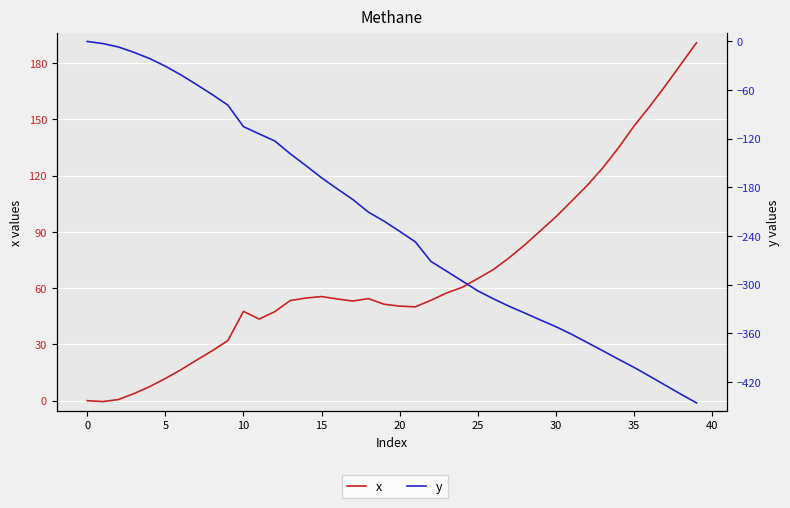

How many lines are shown in the chart?

2